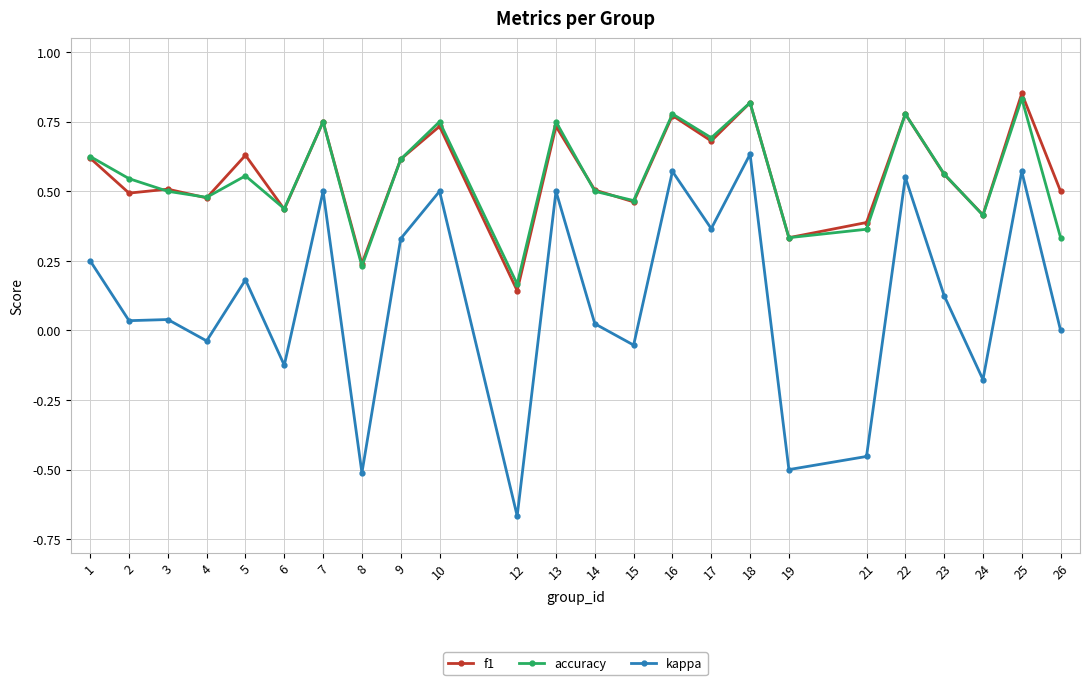

At which category does accuracy reach its first local valley?

4